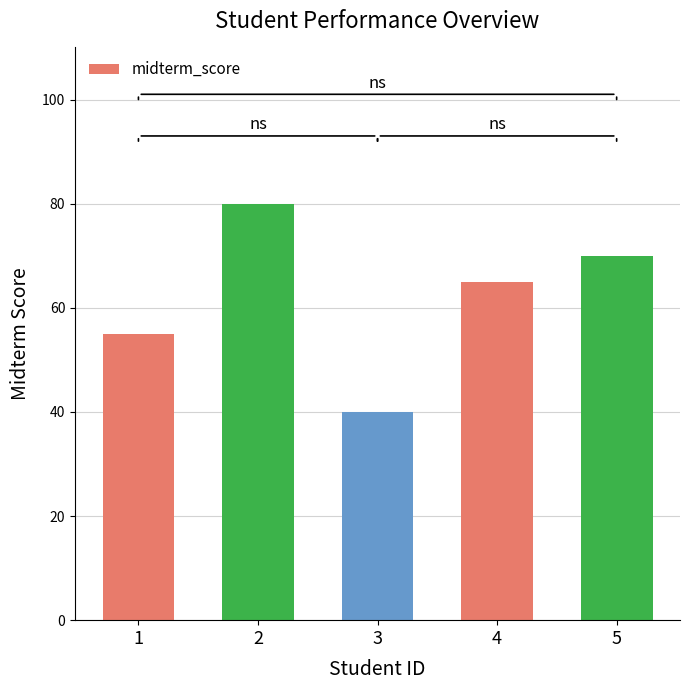

How many values are between 55 and 70?

3